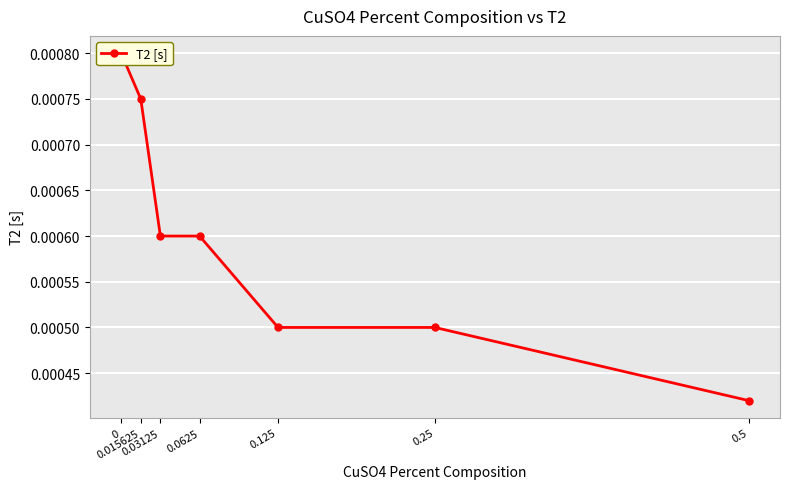

How many lines are shown in the chart?

1